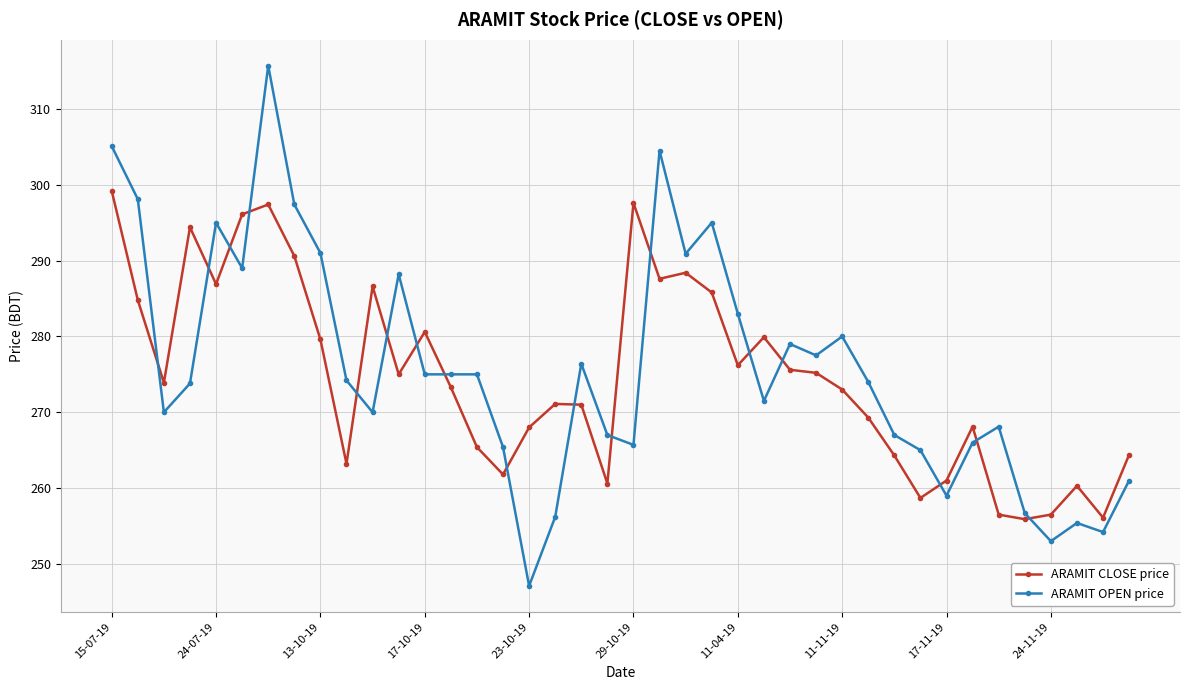

Which series has the largest range (max minus min)?

ARAMIT OPEN price